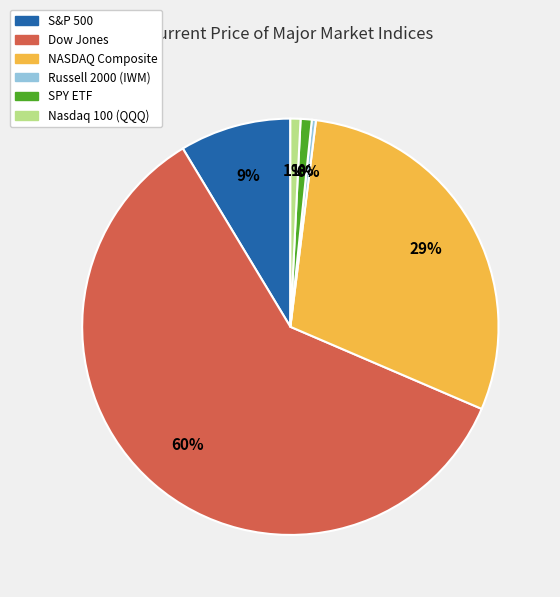

Is the sum of NASDAQ Composite and Russell 2000 (IWM) greater than half?

No